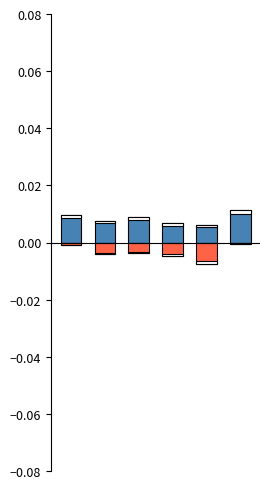

The value of Mean at SD is 0.0. True or false?

True